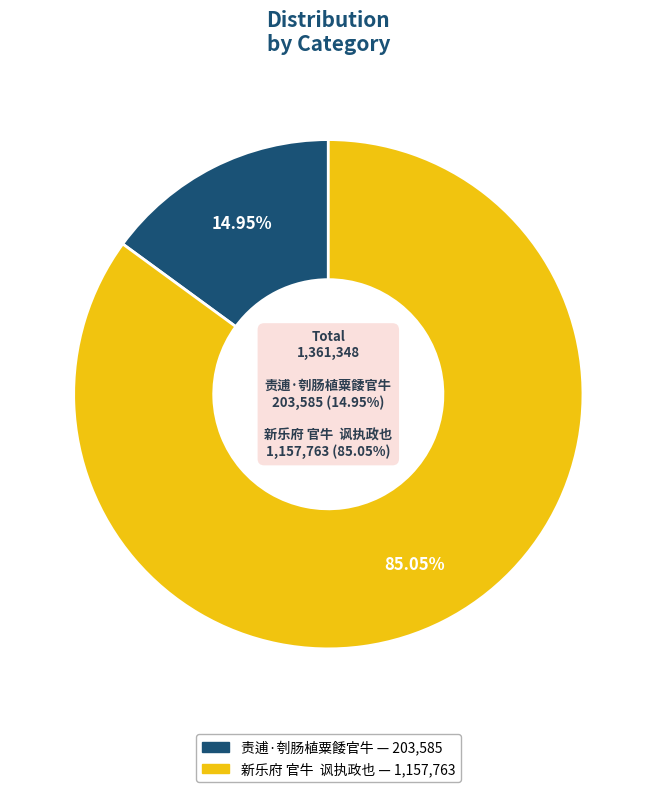

Rank the categories by value from lowest to highest.

责逋·刳肠植粟餧官牛, 新乐府 官牛  讽执政也